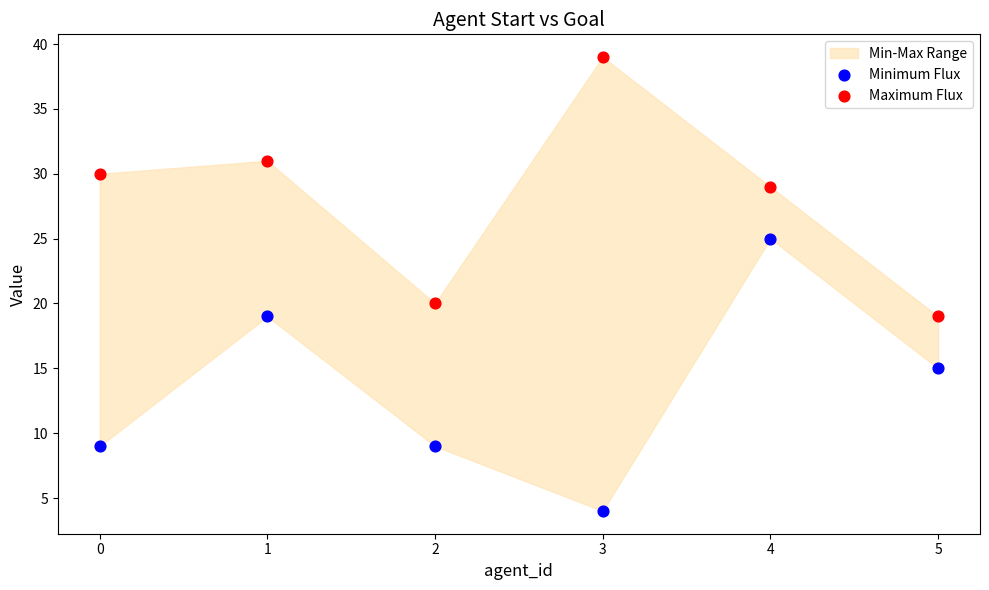

In the Minimum Flux series, what Y value is closest to 14?

15